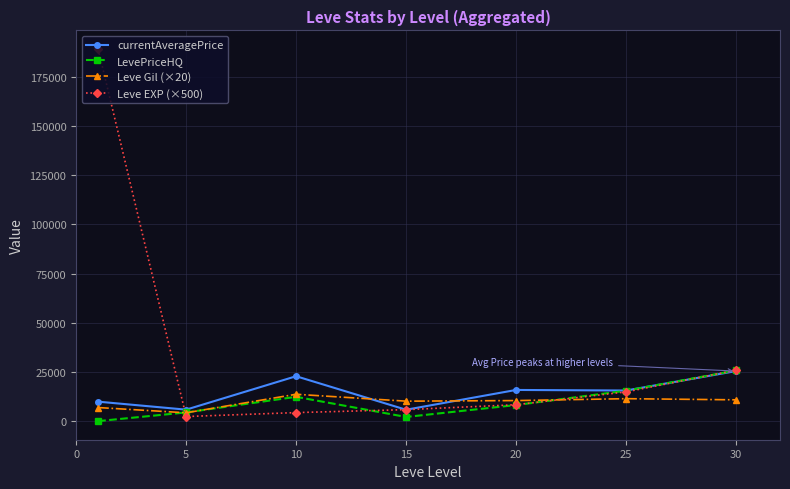

How many lines are shown in the chart?

4